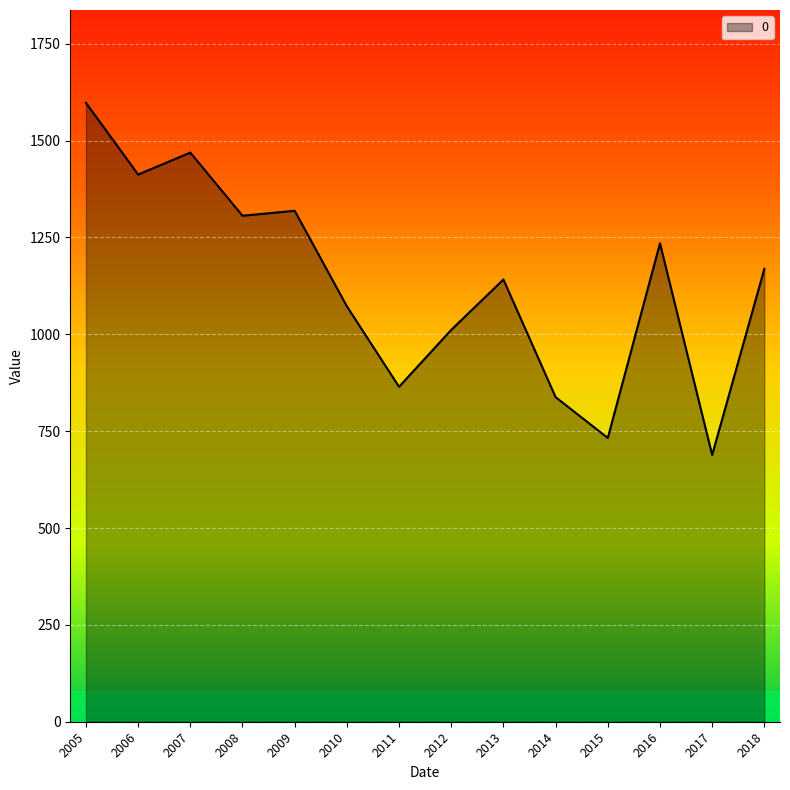

The value at 2009 is 319.2. True or false?

False